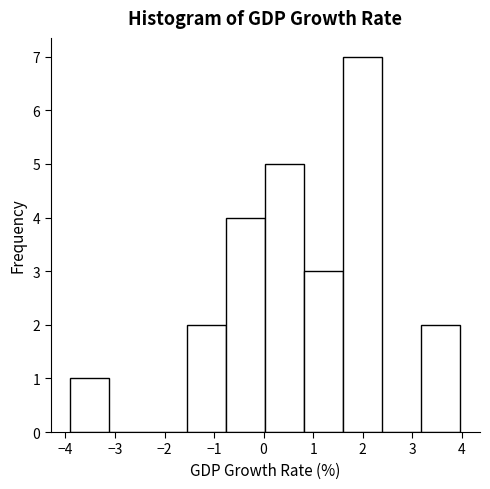

How tall is the bar that spans 1.6 to 2.4 on the x-axis? Neither the bar edges nor the heights are printed on the chart, so give them approximately, as read against the axes.

7